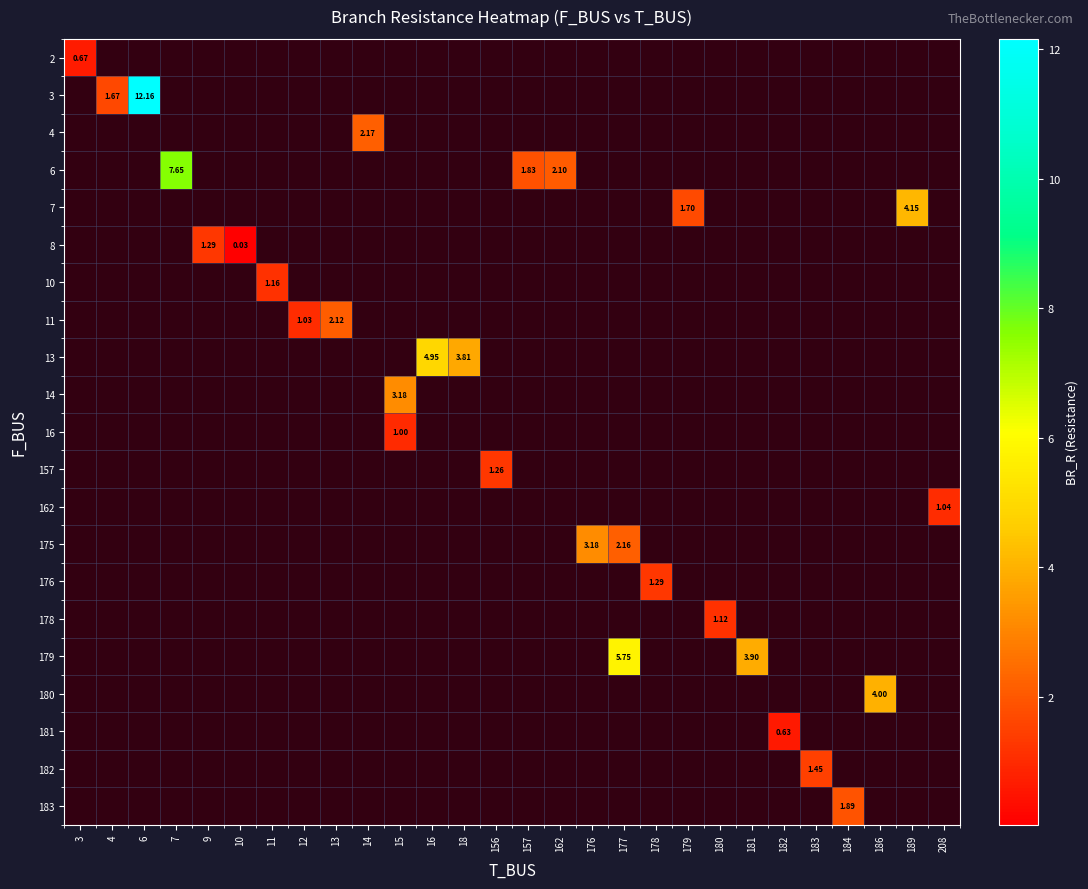

Is the value of row_2 at 3 greater than the value of row_13 at 180?

No